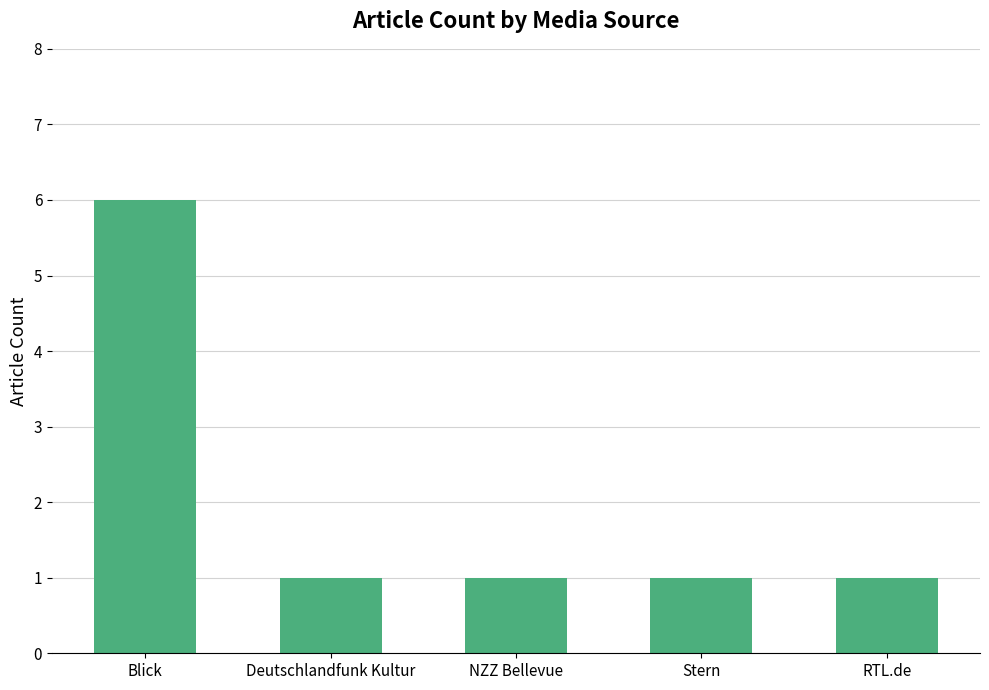

What is the sum of the values at NZZ Bellevue and Blick?

7